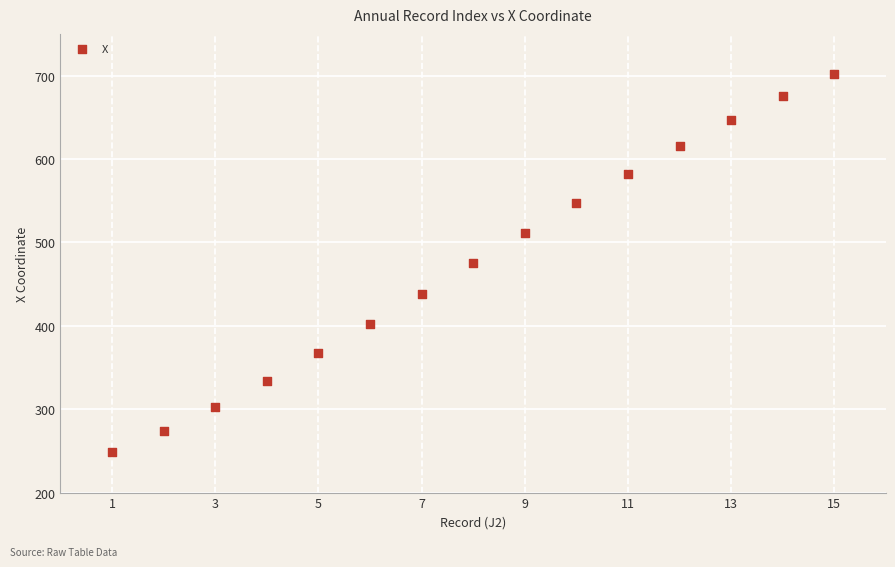

What is the range of Y values (max minus min)?

452.8